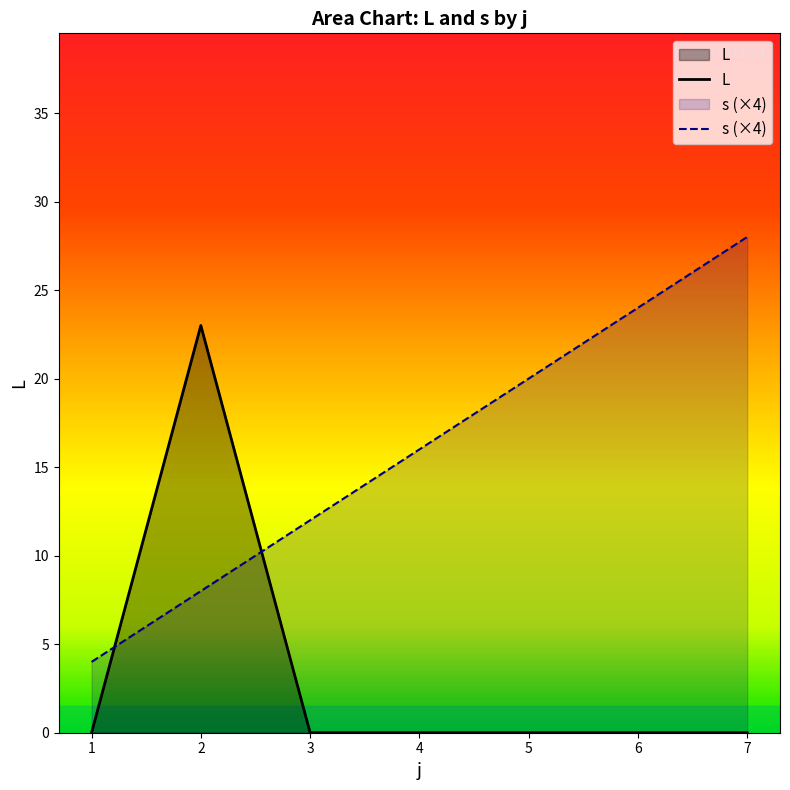

List the labels in order of s (×4) value, largest first.

7, 6, 5, 4, 3, 2, 1